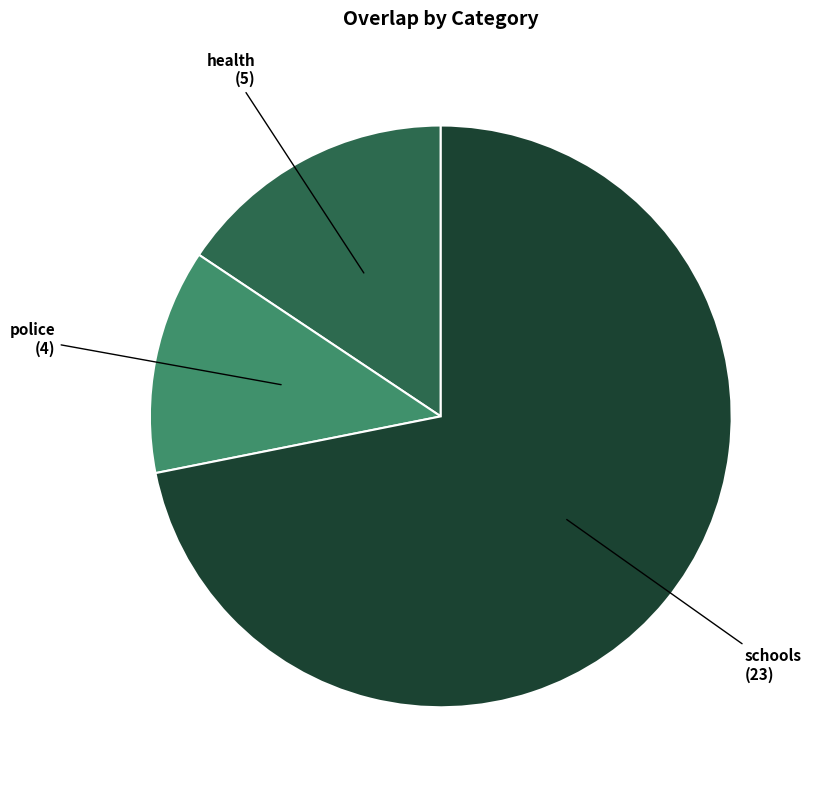

Which category accounts for the majority?

schools (23)